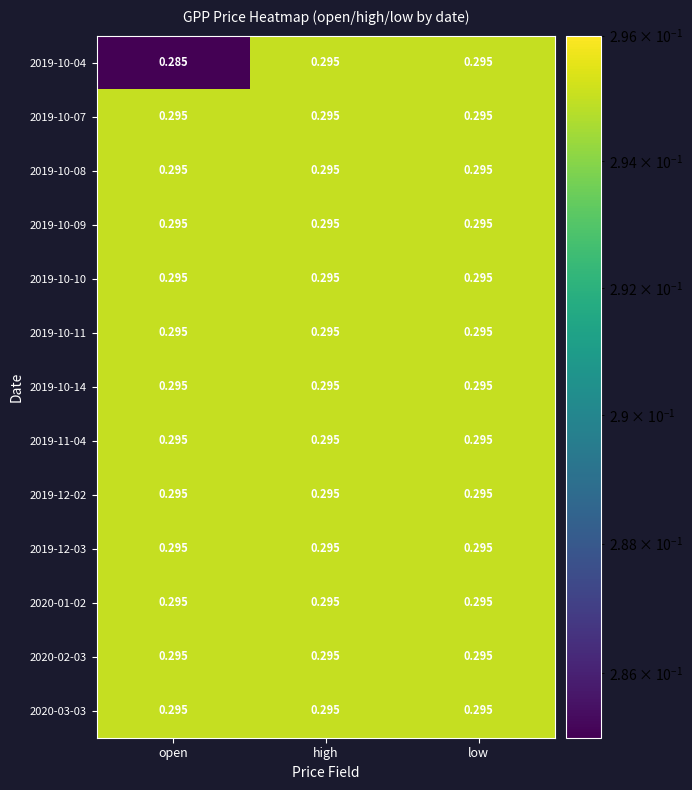

Which label corresponds to the smallest value in the chart?

open